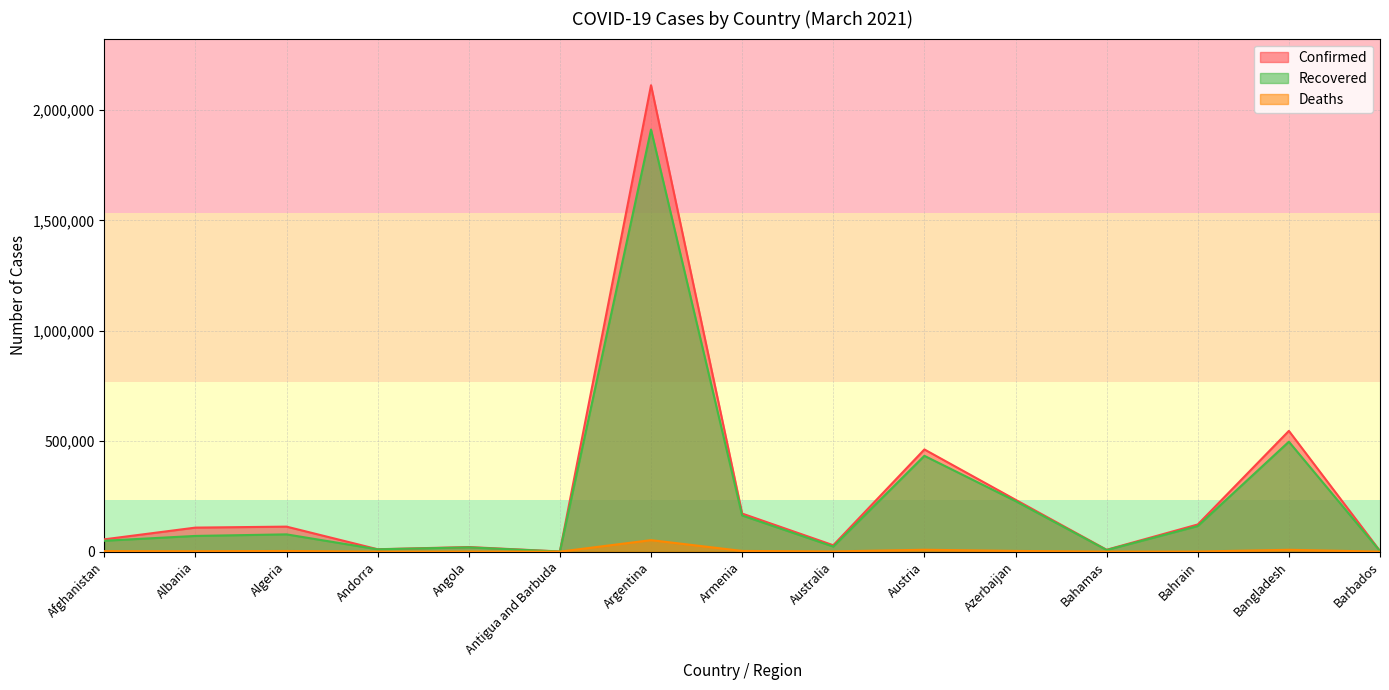

Which category has the highest value across all series?

Argentina